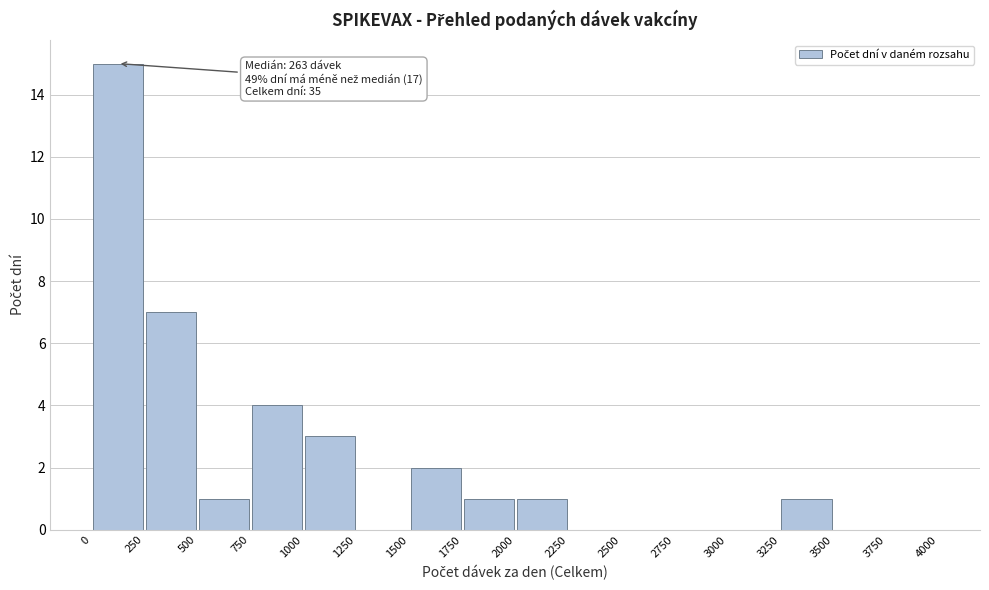

Over which range of the x-axis is the bar tallest?

0 to 250